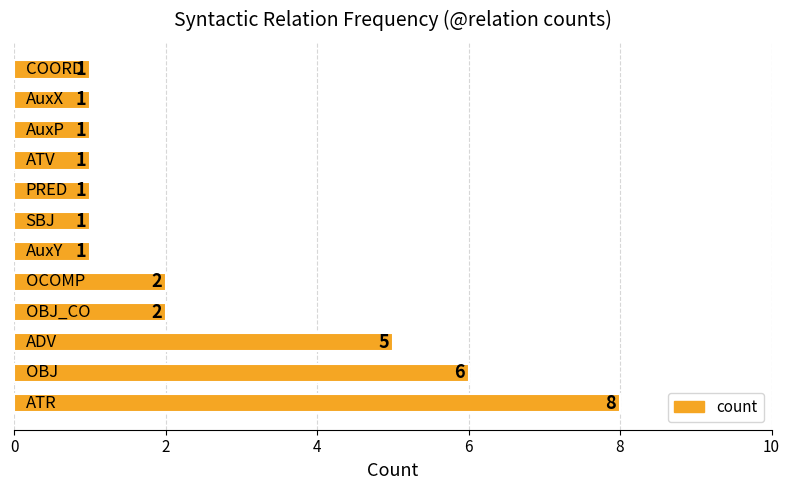

What is the difference between the maximum and minimum values?

7